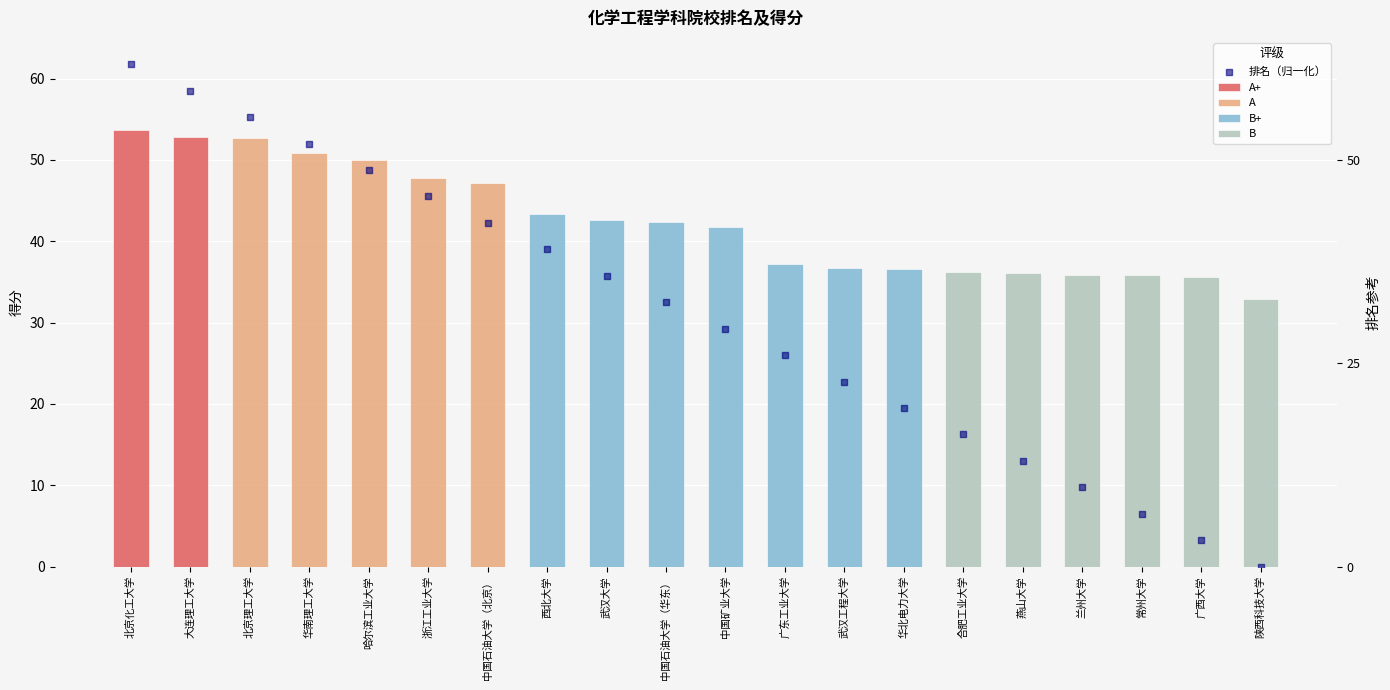

What is the change in value from 北京化工大学 to 燕山大学?

-48.8